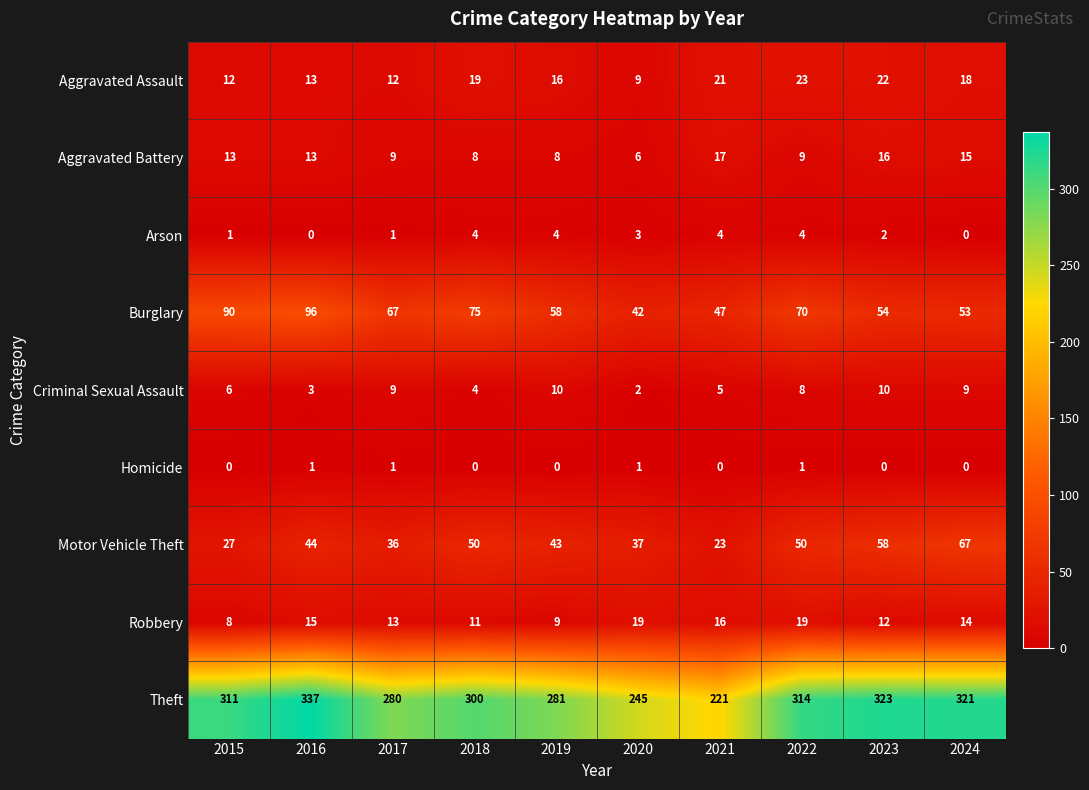

Is it true that Aggravated Assault equals 37 at 2021?

False